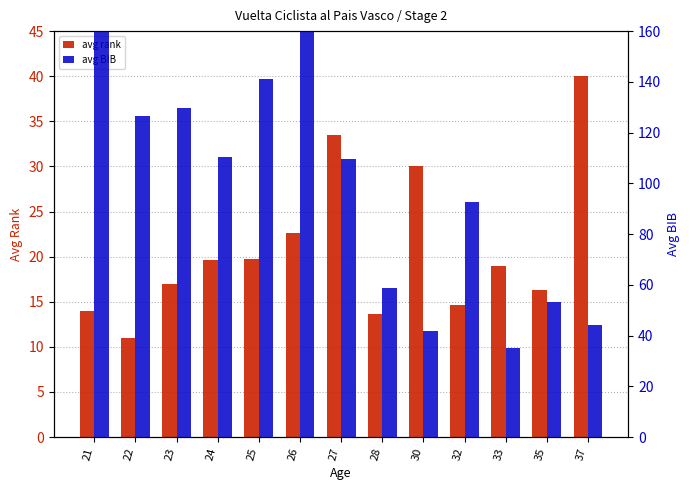

What is the sum of all avg rank values?

271.2